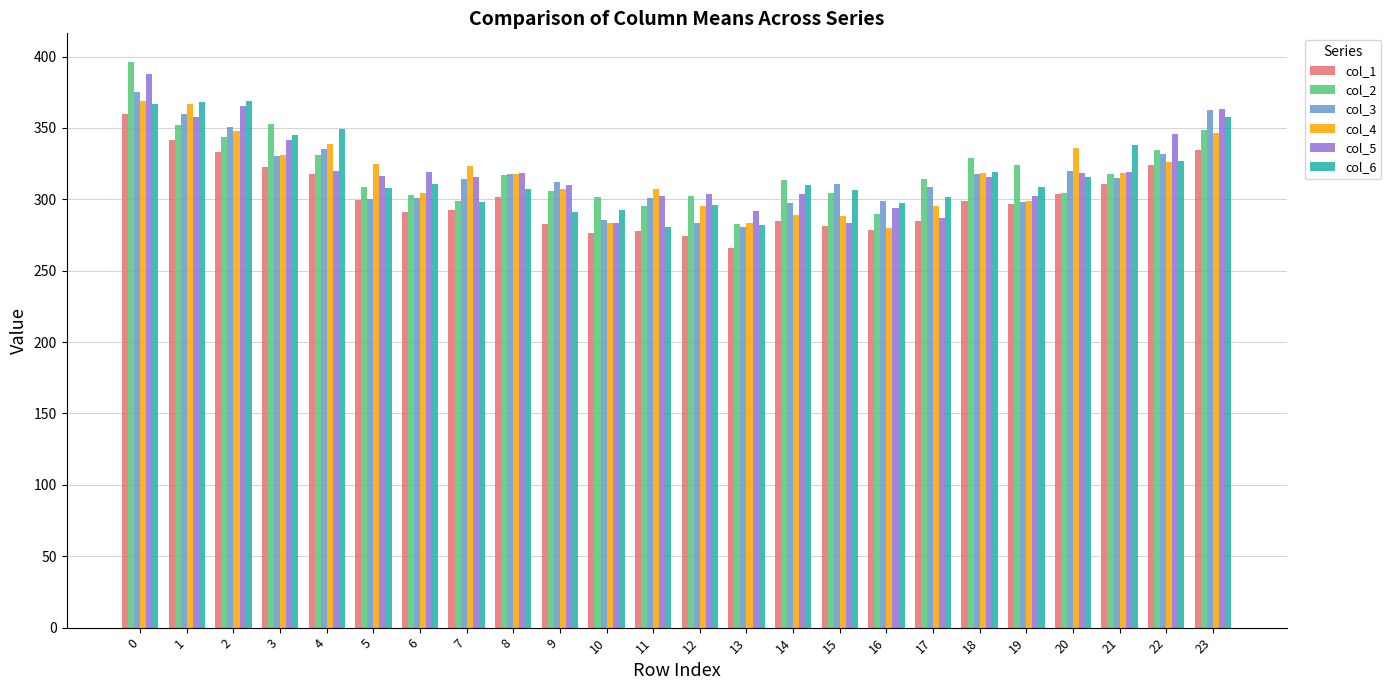

Which series changed the most between 14 and 22?

col_5